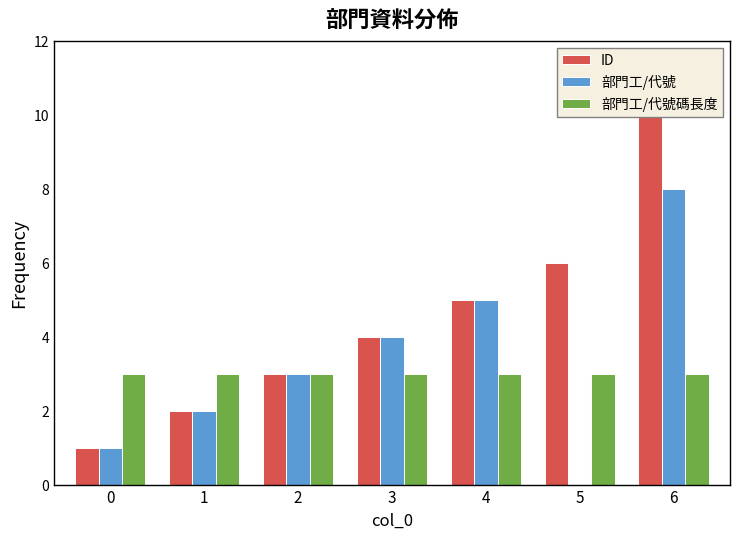

Which category has the lowest value across all series?

5